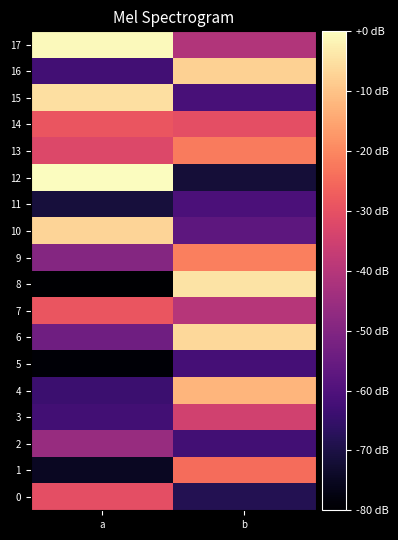

What is the spread (max minus min) of values at a?

80.0